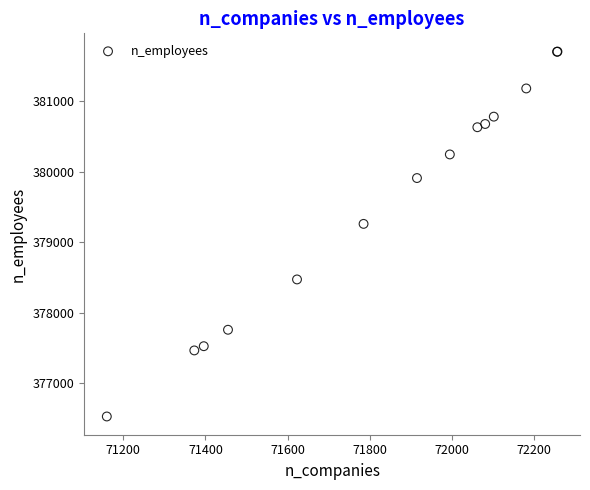

What Y value in the scatter plot is closest to 379116?

379260